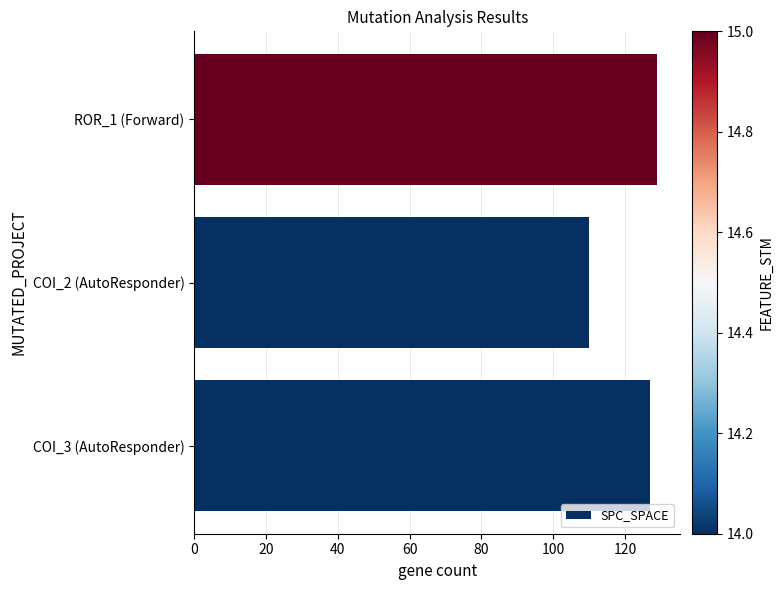

What is the change in value from COI_3 (AutoResponder) to COI_2 (AutoResponder)?

-17